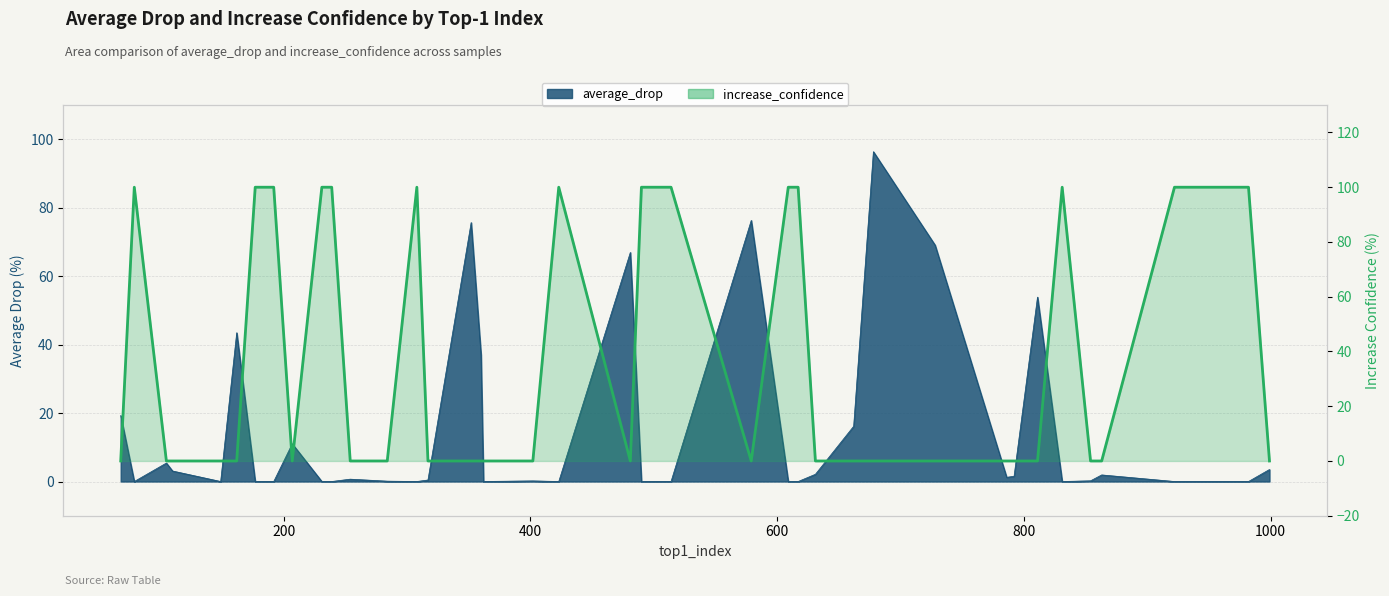

Is it true that the value at 1200 is 176?

False